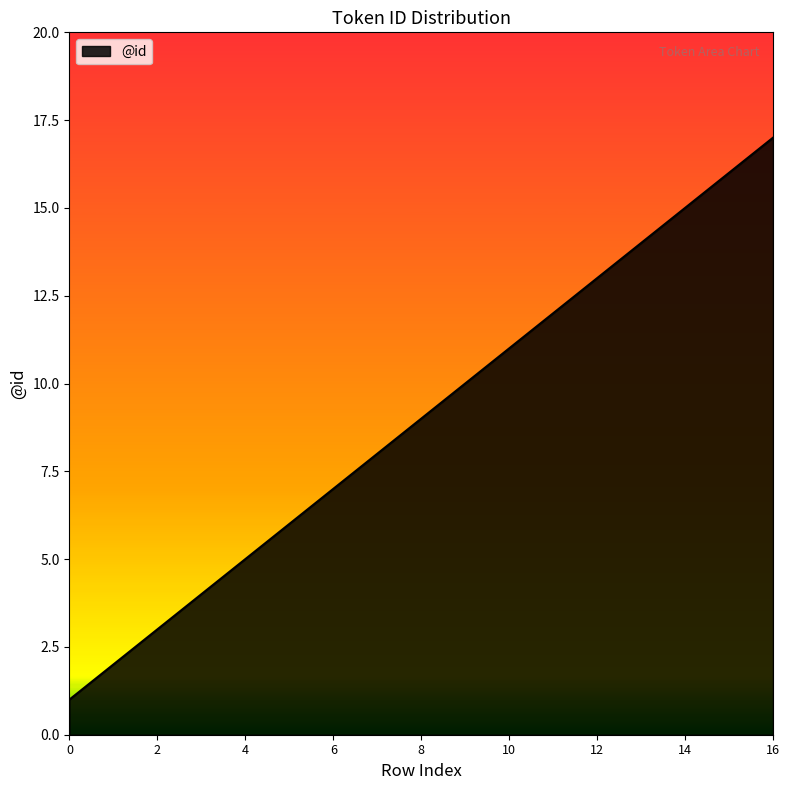

What is the maximum value shown in the chart?

17